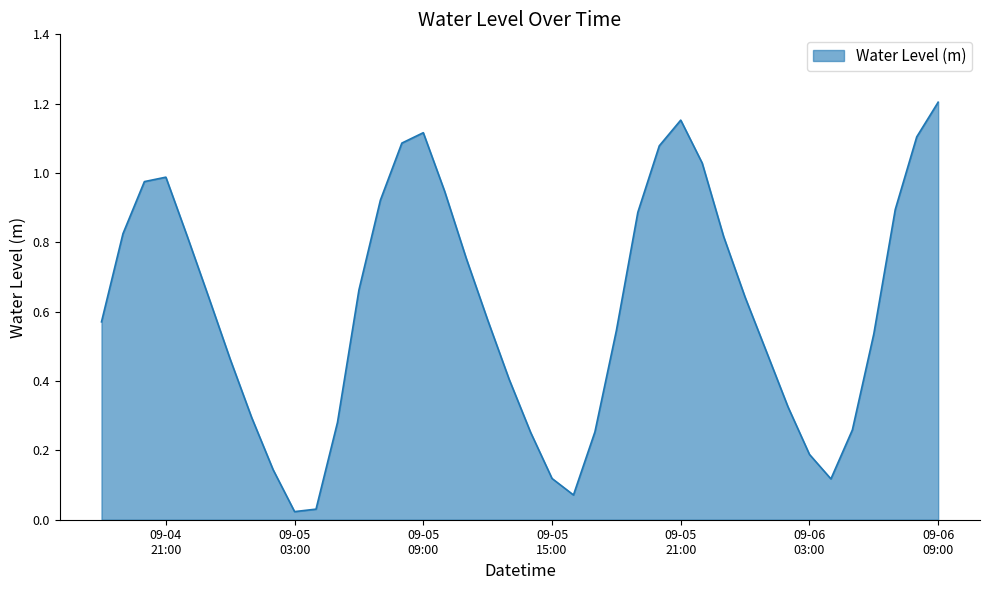

How many interior local peaks (higher than both neighbors) does the data have?

3